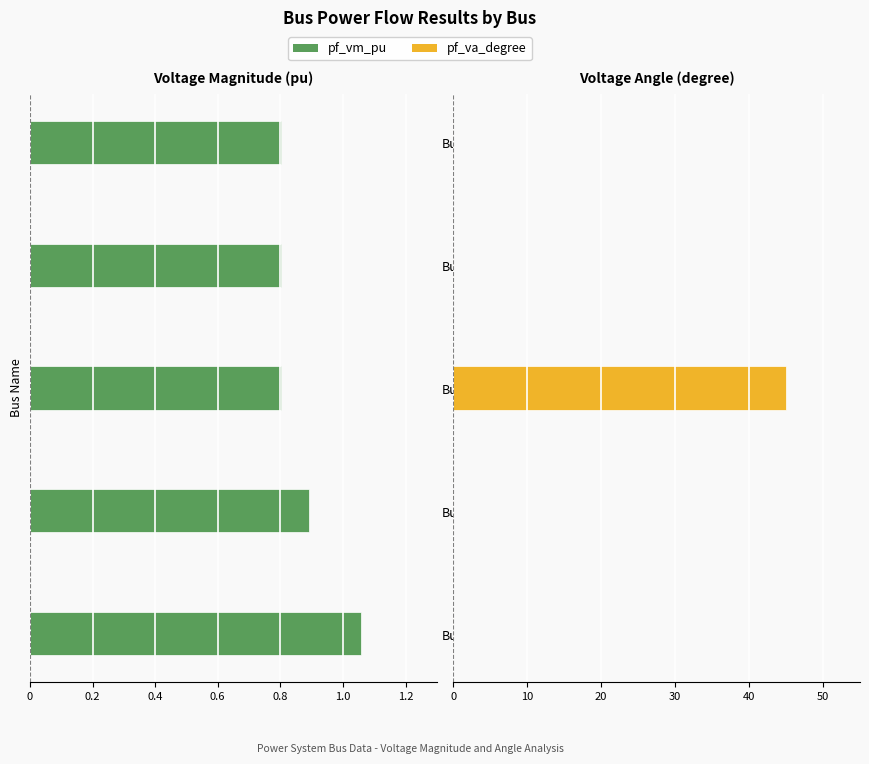

Which has a higher value, Bus_0 or Bus_1?

Bus_1